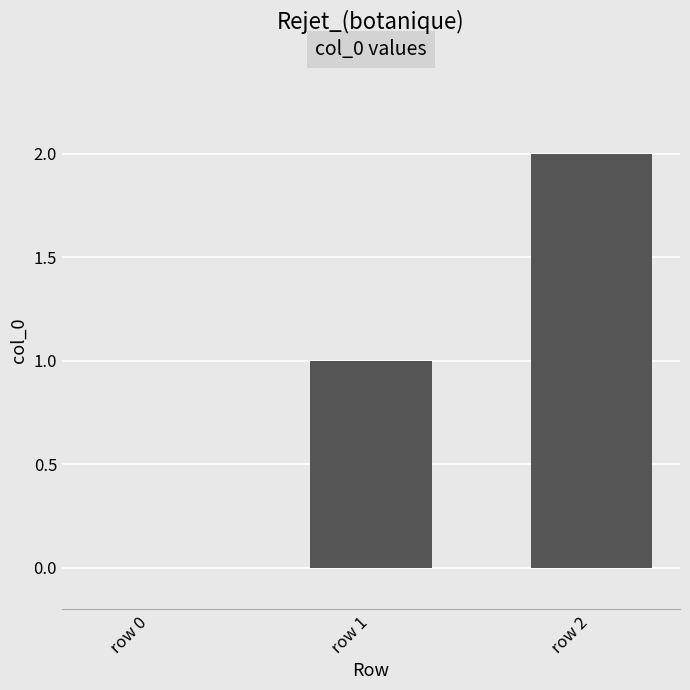

What is the sum of all values?

3